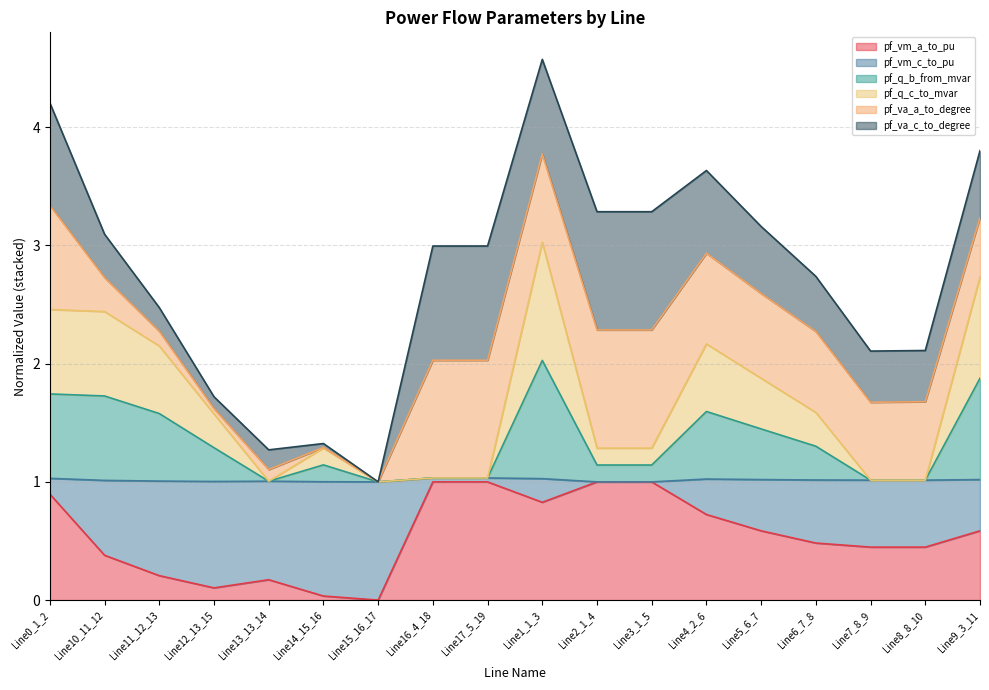

True or false: pf_vm_a_to_pu has a value of 0.4 at Line10_11_12.

True